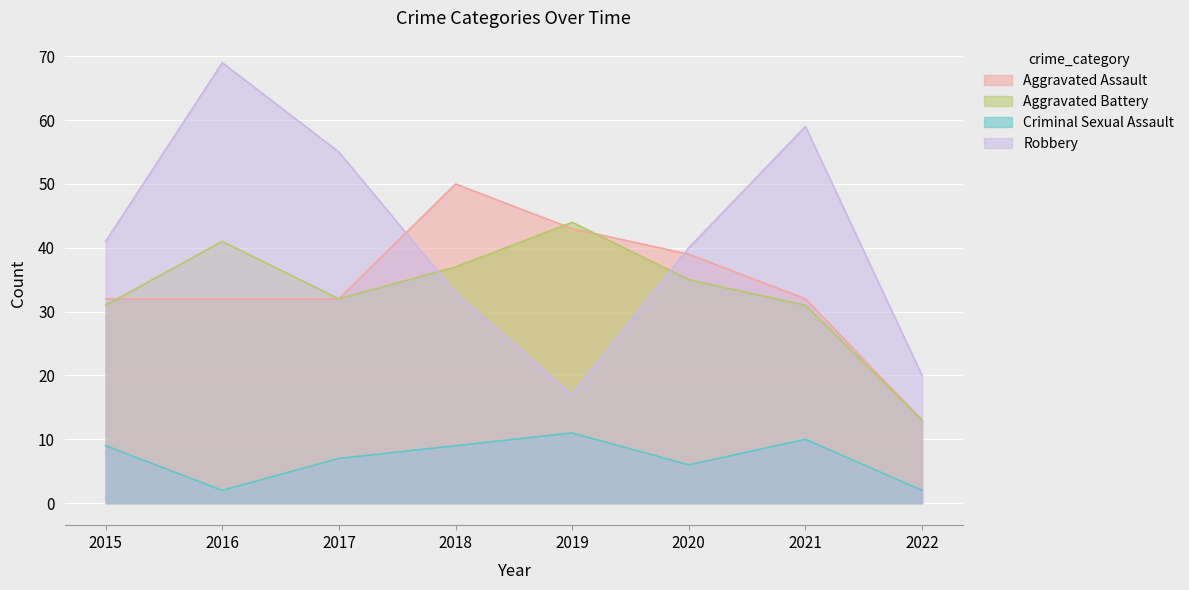

Is it true that Aggravated Assault equals 43 at 2019?

True